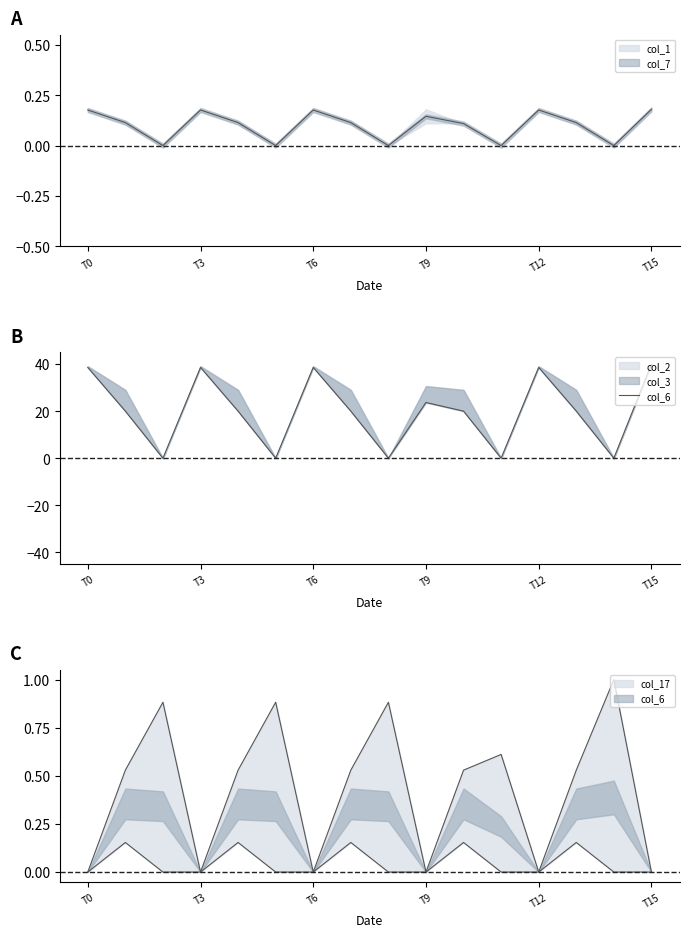

Which has a higher value, T9 or T12?

T9